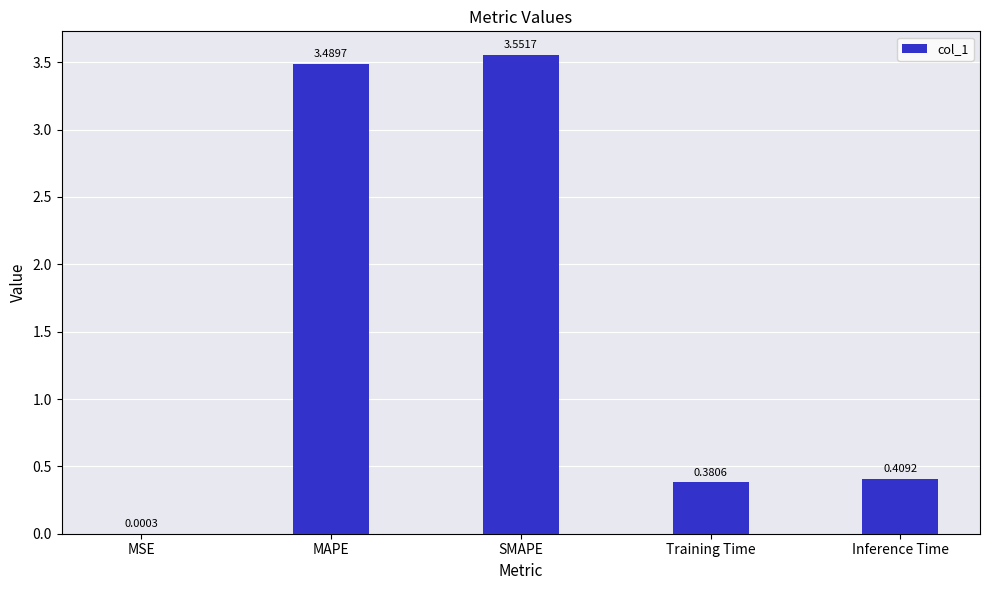

Which has a higher value, MSE or SMAPE?

SMAPE